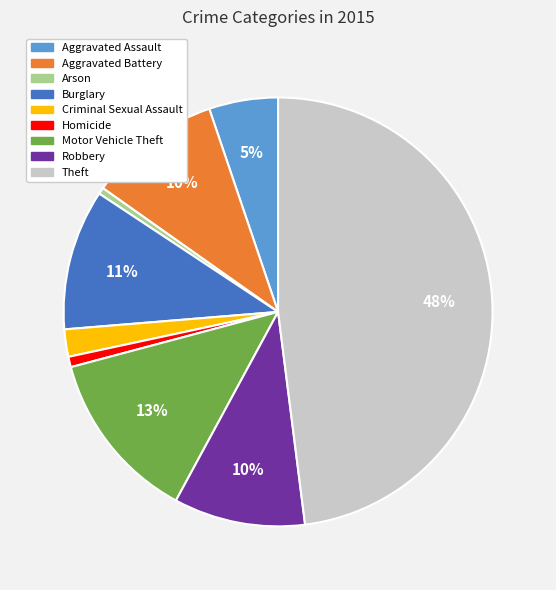

What percentage is the Criminal Sexual Assault slice, to the nearest percent?

2%